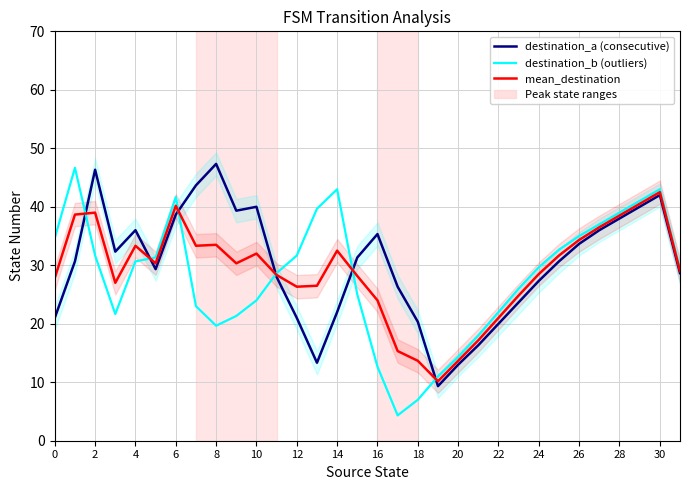

Which series has the largest total across all categories?

destination_a (consecutive)